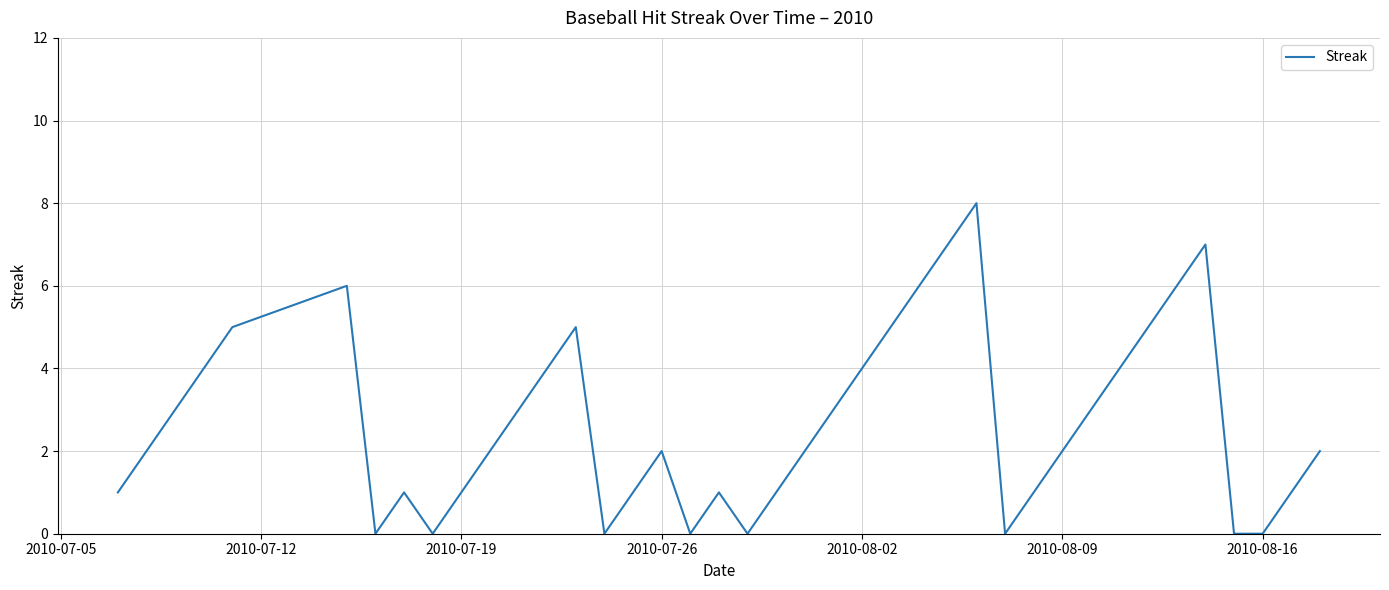

Count the values in the range 1 to 5.

26